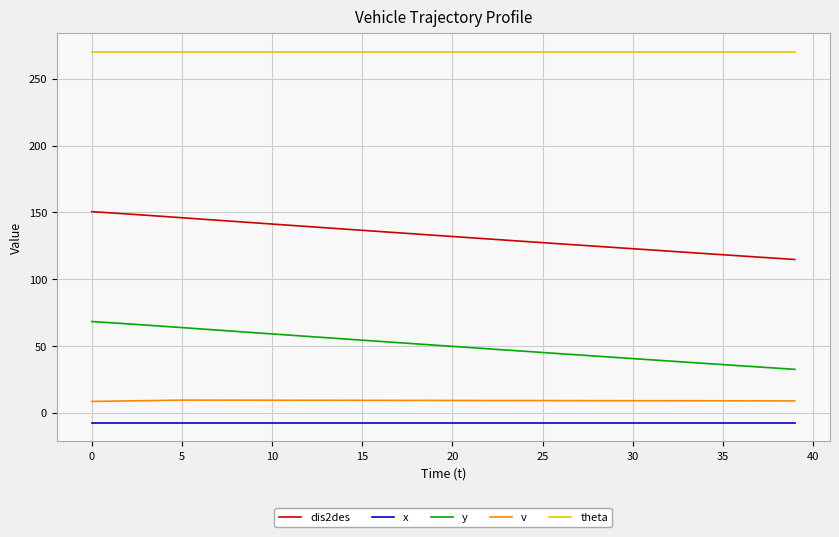

True or false: x and theta intersect in this chart.

False